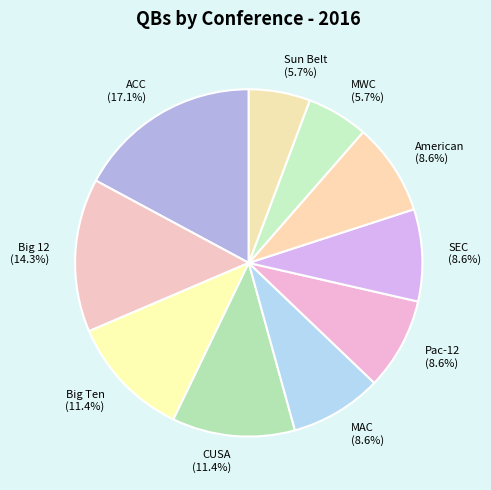

To the nearest percent, what is the difference between the largest and smallest slice percentages?

11%